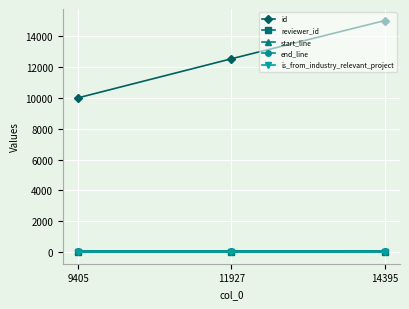

How many lines are shown in the chart?

5